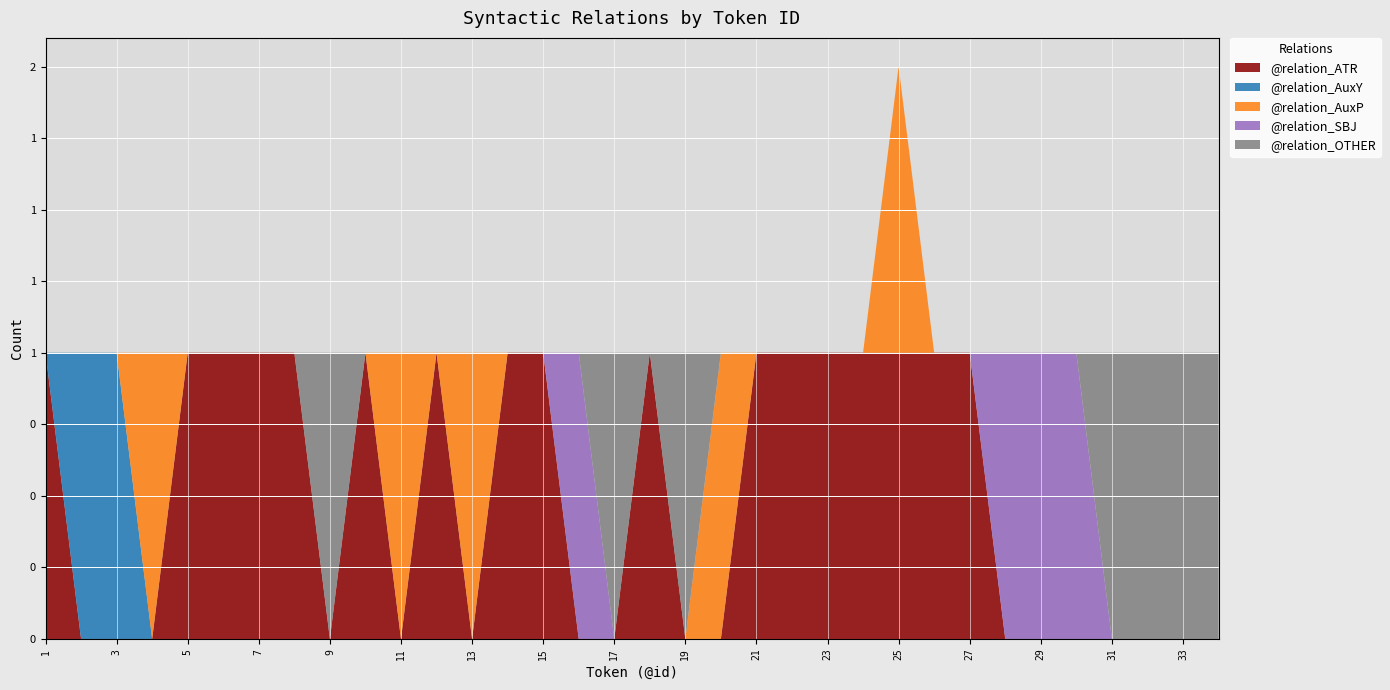

Reading right to left, transcribe all the data shown in this chart.

@relation_ATR: 34=0	33=0	32=0	31=0	30=0	29=0	28=0	27=1	26=1	25=1	24=1	23=1	22=1	21=1	20=0	19=0	18=1	17=0	16=0	15=1	14=1	13=0	12=1	11=0	10=1	9=0	8=1	7=1	6=1	5=1	4=0	3=0	2=0	1=1
@relation_AuxY: 34=0	33=0	32=0	31=0	30=0	29=0	28=0	27=0	26=0	25=0	24=0	23=0	22=0	21=0	20=0	19=0	18=0	17=0	16=0	15=0	14=0	13=0	12=0	11=0	10=0	9=0	8=0	7=0	6=0	5=0	4=0	3=1	2=1	1=0
@relation_AuxP: 34=0	33=0	32=0	31=0	30=0	29=0	28=0	27=0	26=0	25=1	24=0	23=0	22=0	21=0	20=1	19=0	18=0	17=0	16=0	15=0	14=0	13=1	12=0	11=1	10=0	9=0	8=0	7=0	6=0	5=0	4=1	3=0	2=0	1=0
@relation_SBJ: 34=0	33=0	32=0	31=0	30=1	29=1	28=1	27=0	26=0	25=0	24=0	23=0	22=0	21=0	20=0	19=0	18=0	17=0	16=1	15=0	14=0	13=0	12=0	11=0	10=0	9=0	8=0	7=0	6=0	5=0	4=0	3=0	2=0	1=0
@relation_OTHER: 34=1	33=1	32=1	31=1	30=0	29=0	28=0	27=0	26=0	25=0	24=0	23=0	22=0	21=0	20=0	19=1	18=0	17=1	16=0	15=0	14=0	13=0	12=0	11=0	10=0	9=1	8=0	7=0	6=0	5=0	4=0	3=0	2=0	1=0